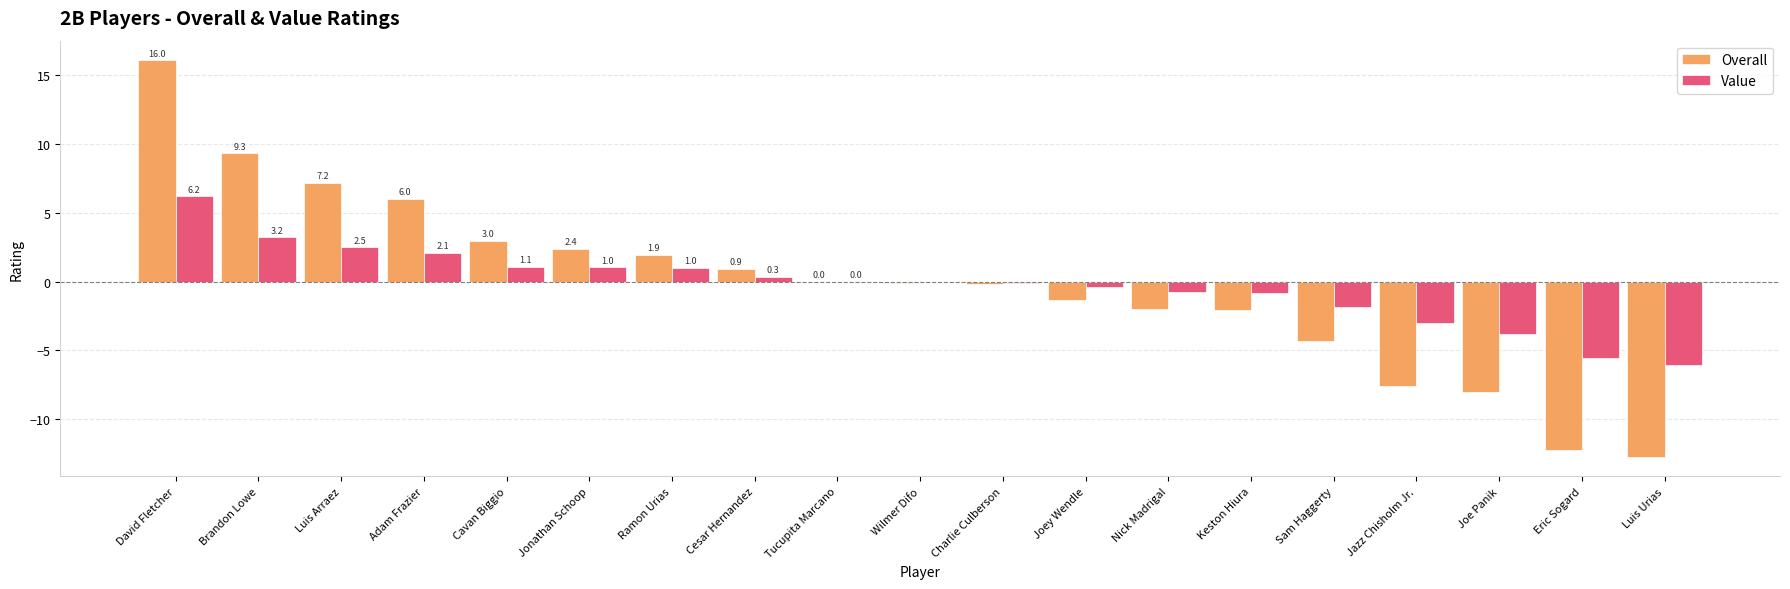

At which category does the chart reach its peak across all series?

David Fletcher